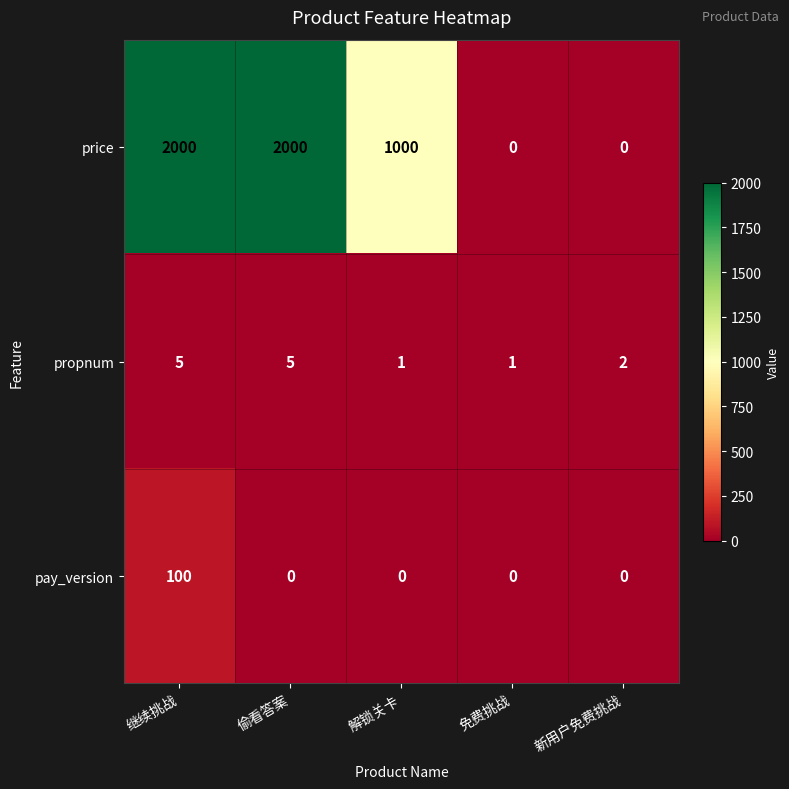

The pay_version series shows 100 at 继续挑战. True or false?

True